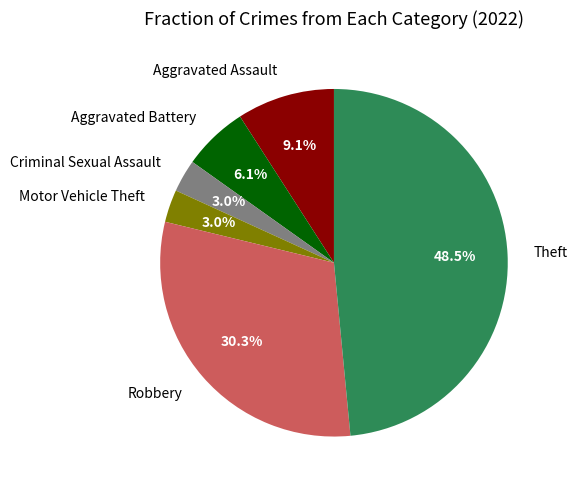

Between Criminal Sexual Assault and Aggravated Battery, which is larger?

Aggravated Battery